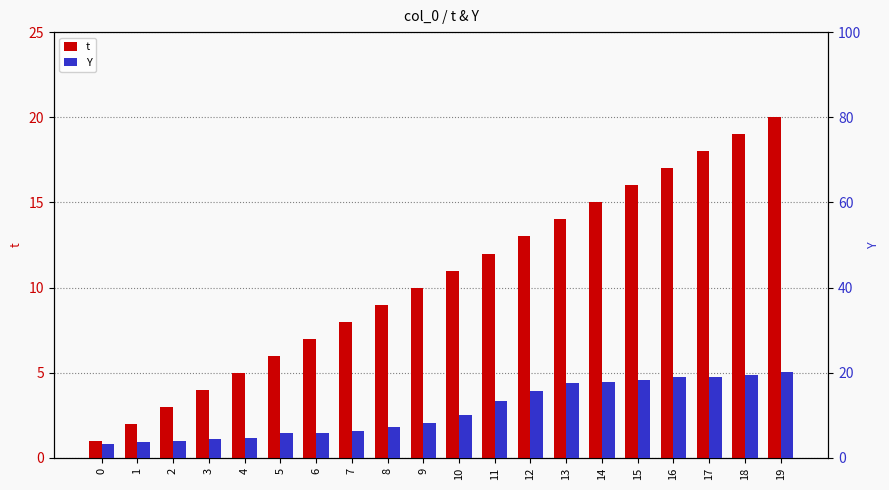

What is the highest value of the t series?

20.0